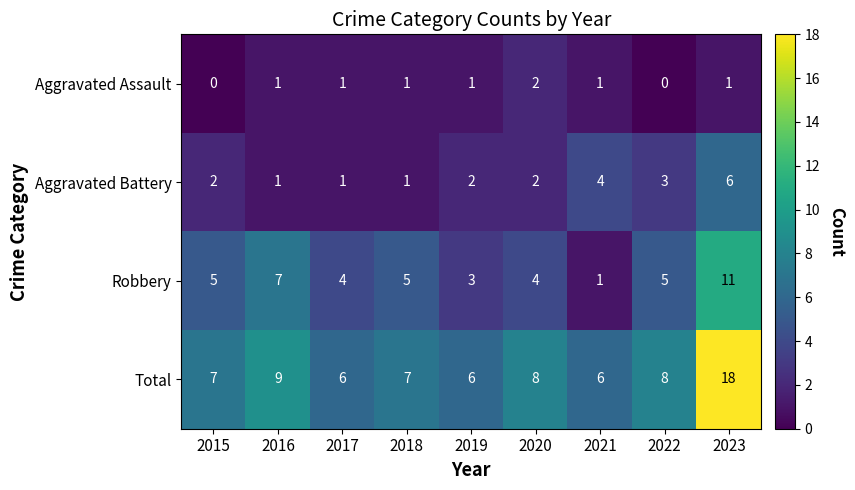

At which label does Aggravated Assault reach its peak?

2020